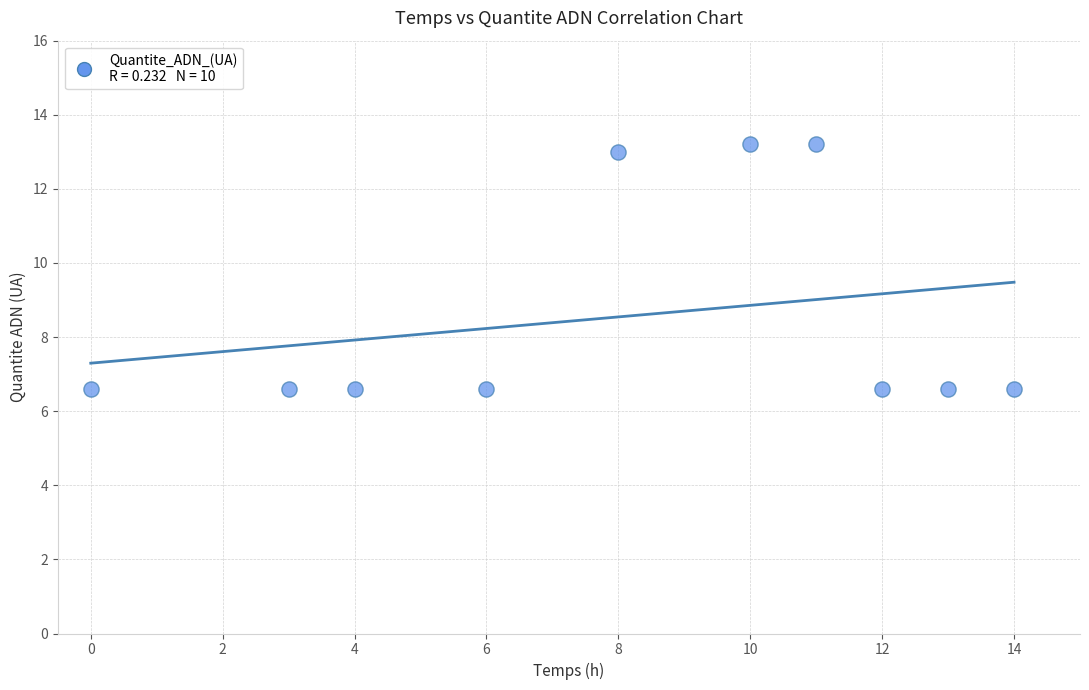

What is the range of X values (max minus min)?

14.0